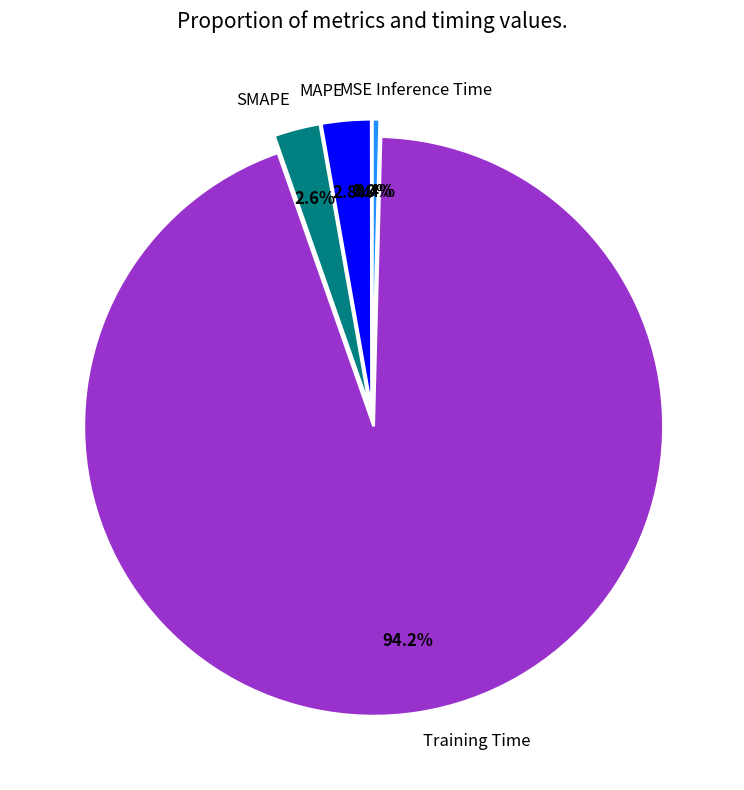

Is there a majority slice in this chart?

Yes